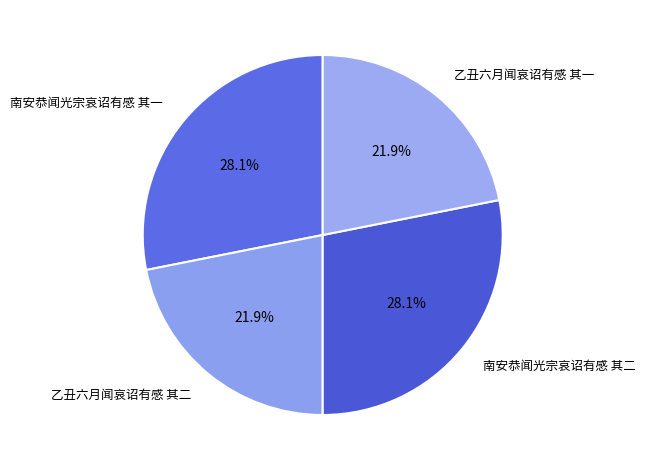

What is the ratio of the value at 南安恭闻光宗哀诏有感 其一 to the value at 乙丑六月闻哀诏有感 其二?

1.3